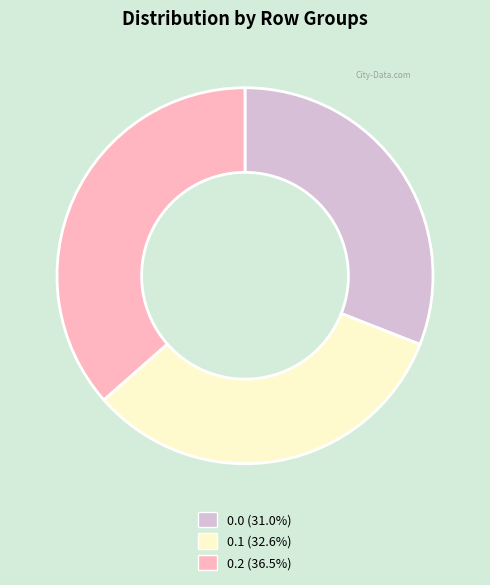

Does any single category account for the majority?

No